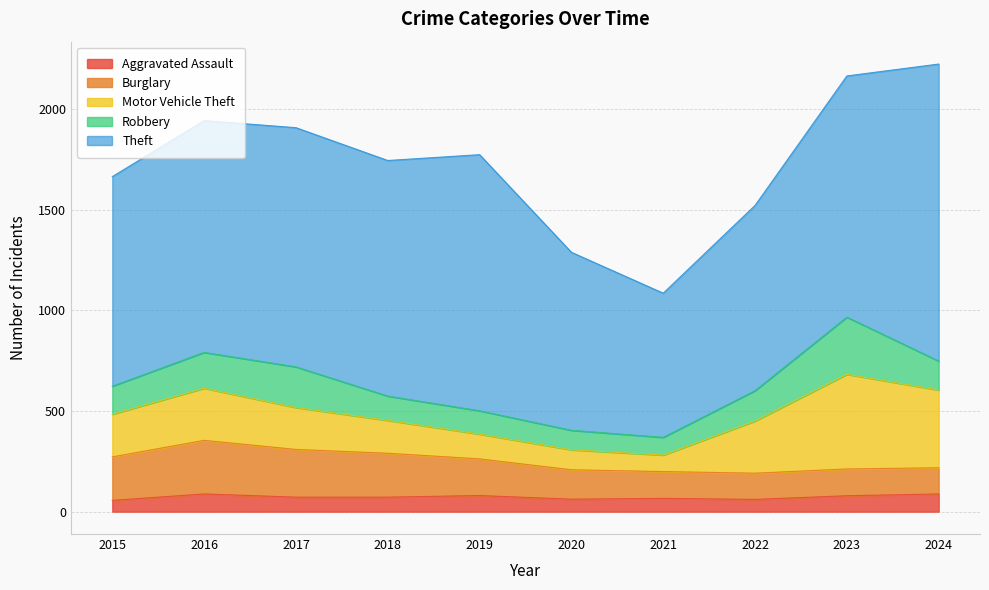

Between which two adjacent categories do Motor Vehicle Theft and Burglary first intersect?

2021 and 2022